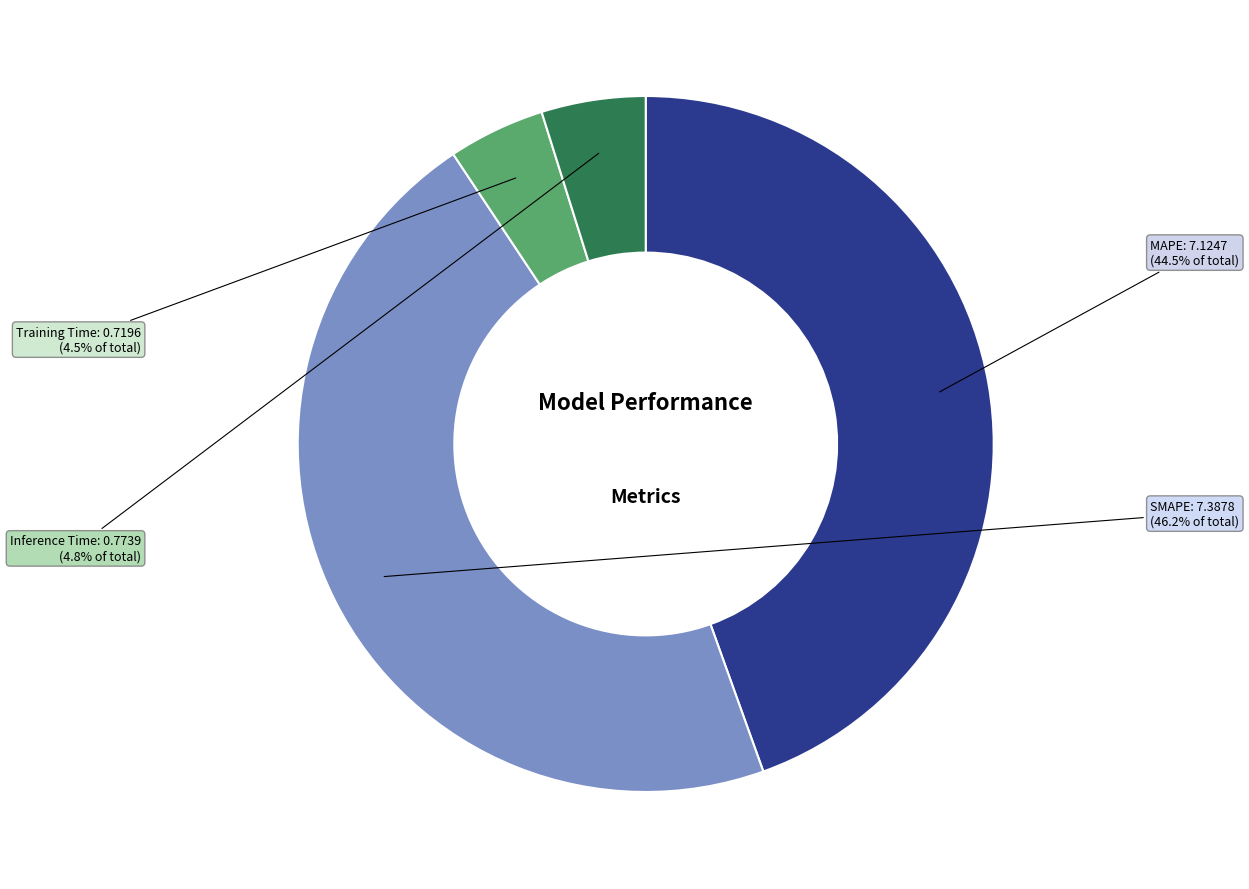

Is there any slice that represents more than half of the pie?

No